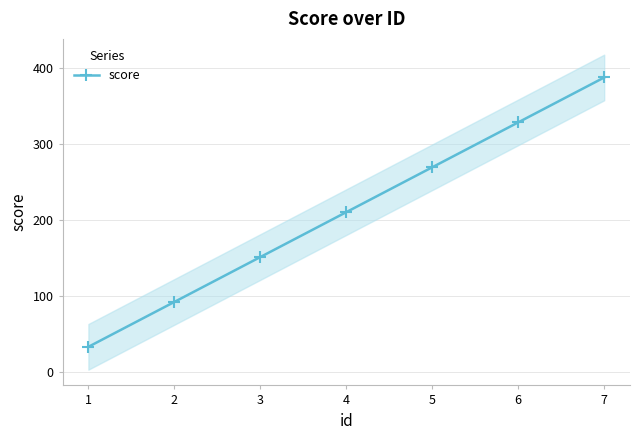

List the labels in order of value, largest first.

7, 6, 5, 4, 3, 2, 1